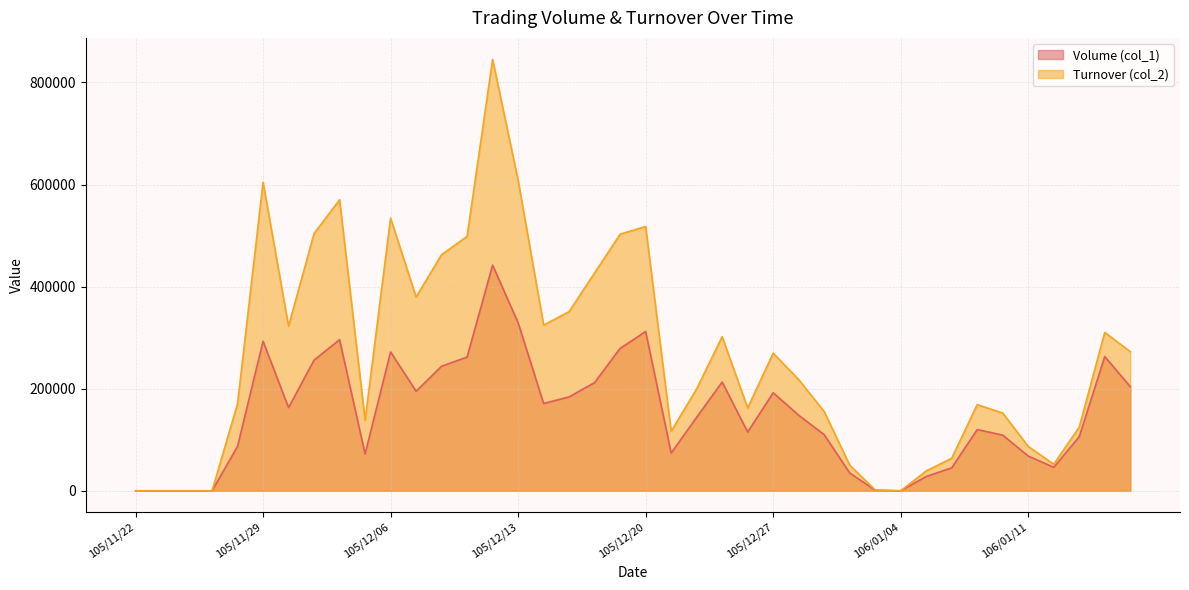

Which has a higher value, 105/12/19 or 105/12/07?

105/12/19